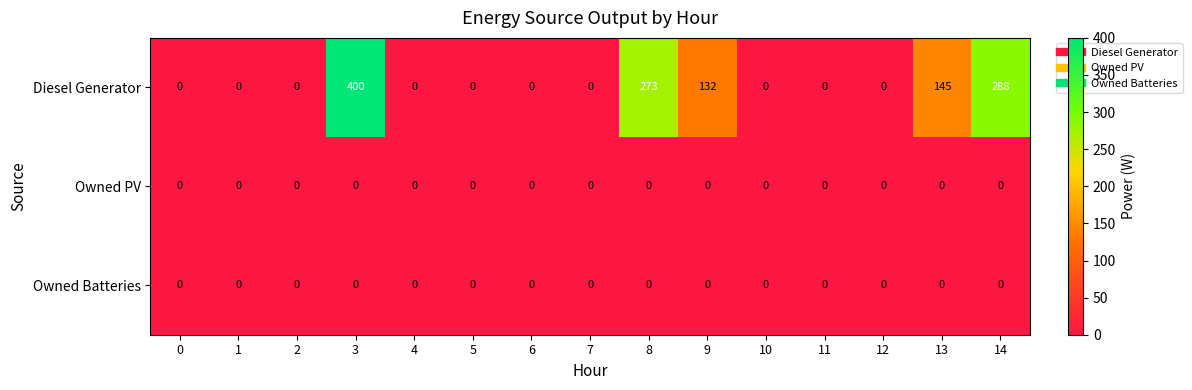

The value of Owned PV at 11 is 0. True or false?

True